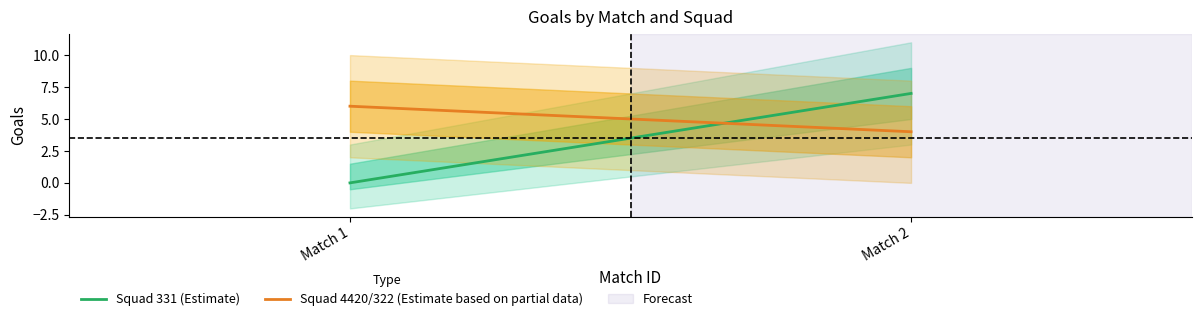

List the labels in order of Squad 4420/322 (Estimate based on partial data) value, smallest first.

Match 2, Match 1